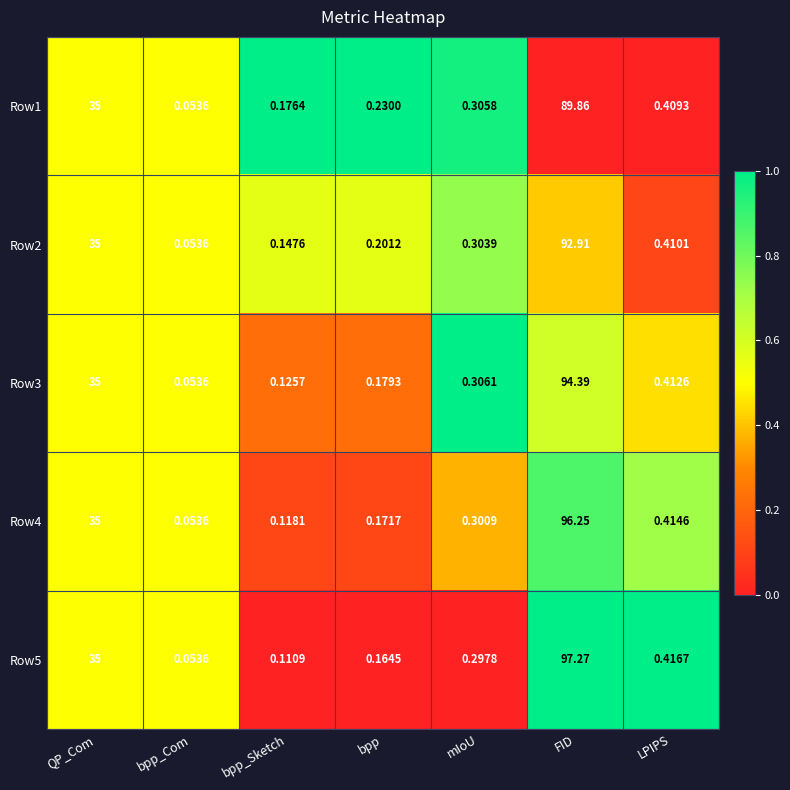

At which label is Row1 closest to 44?

QP_Com